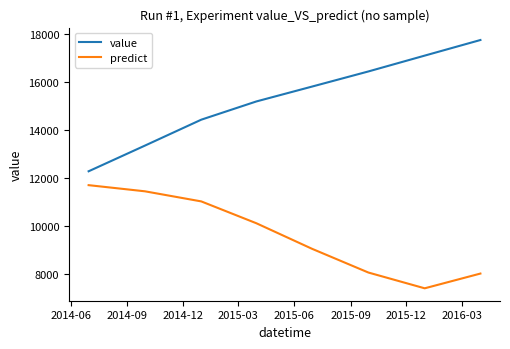

What is the sum of all value values?

122430.0